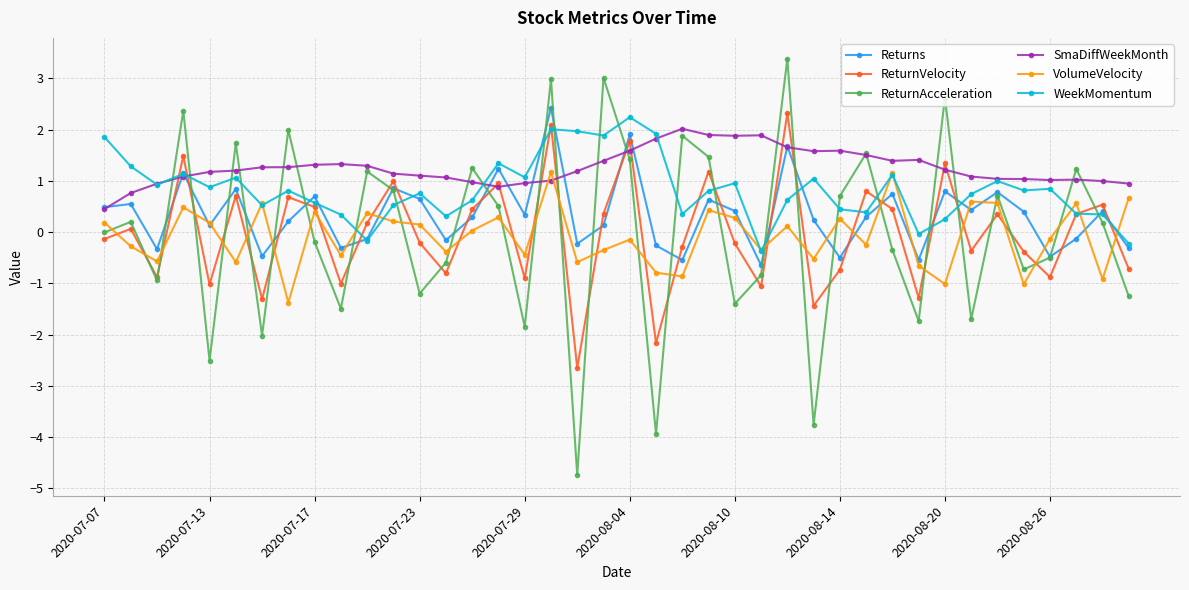

What is the maximum value shown in the chart?

3.4